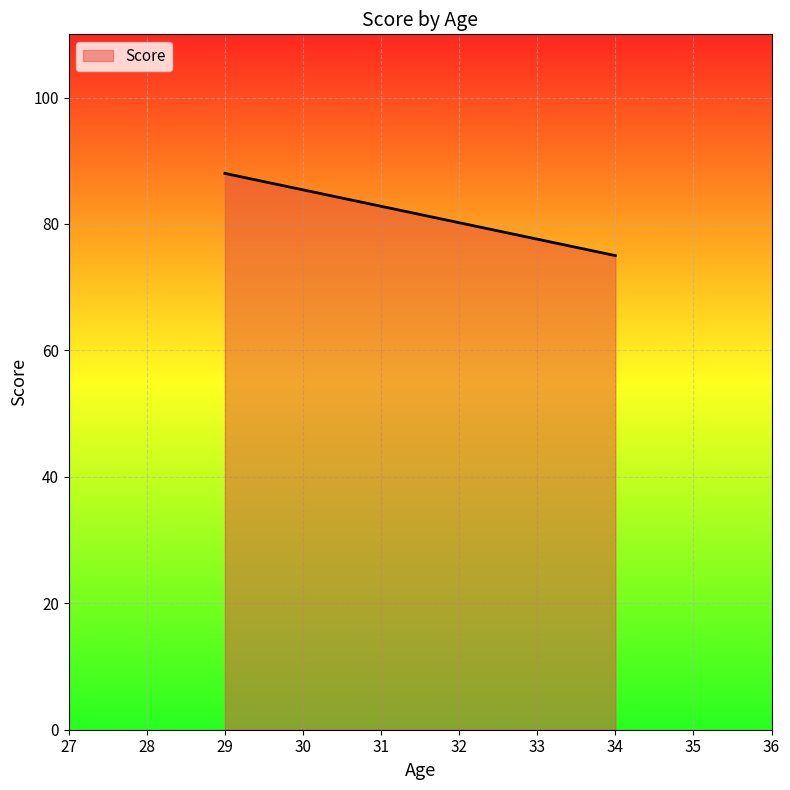

True or false: the data shows 88 at 29.

True